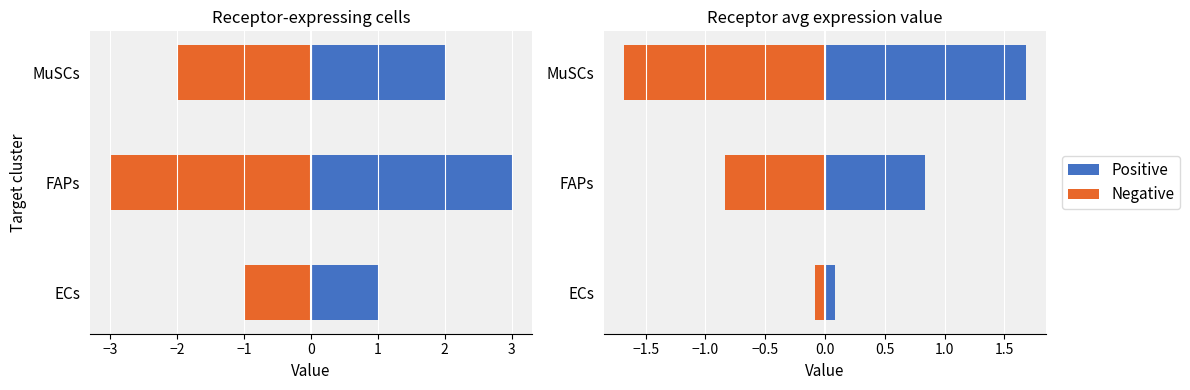

Rank the series by their average value, from highest to lowest.

Receptor cells (right), Avg Expr (right), Avg Expr (left), Receptor cells (left)